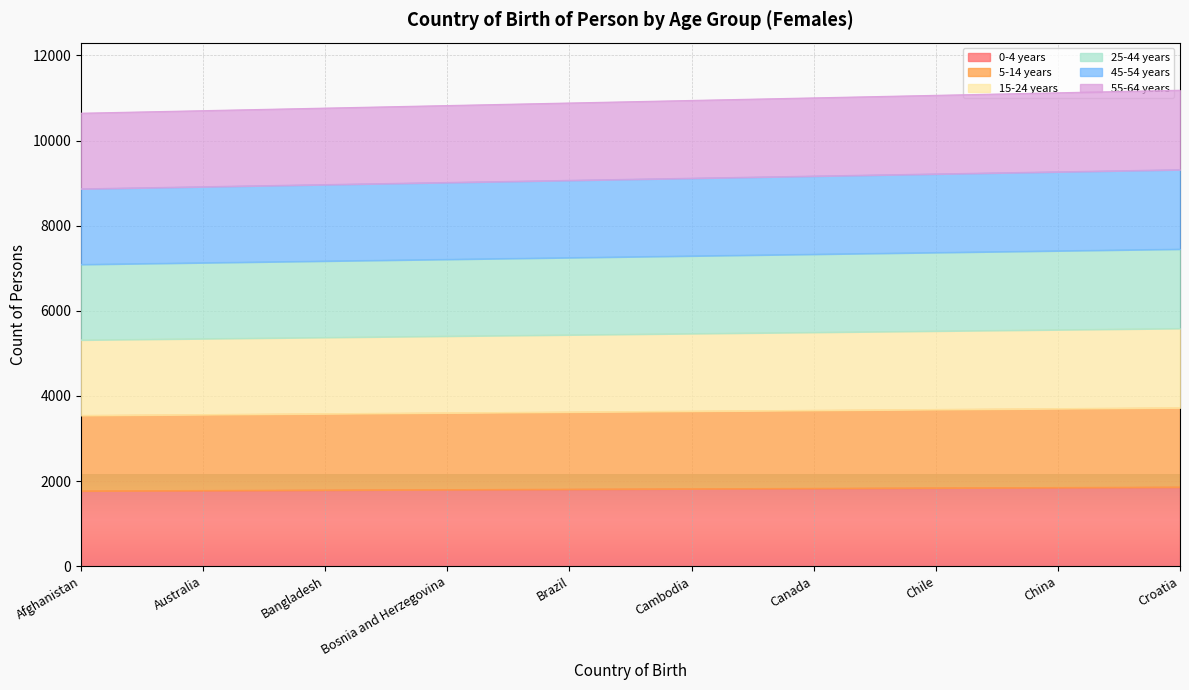

How many lines are shown in the chart?

6